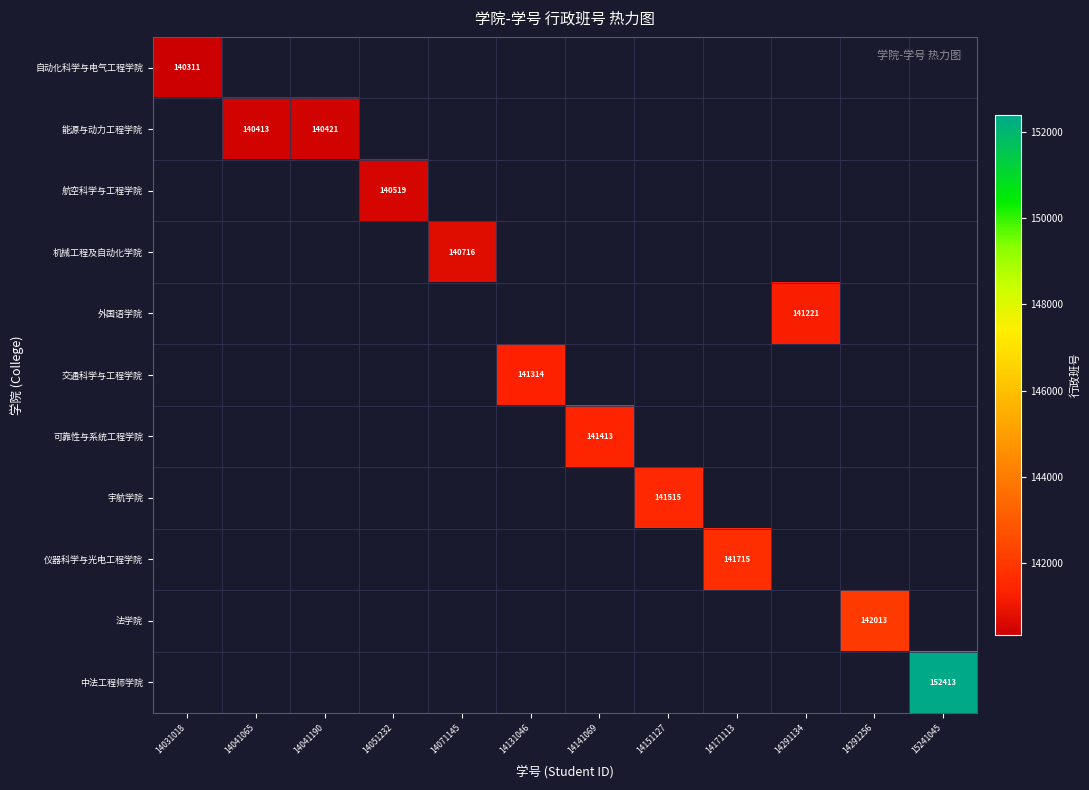

How many series are shown in this chart?

11